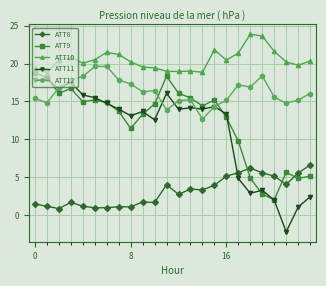

At how many categories does at least one series exceed 8?

24